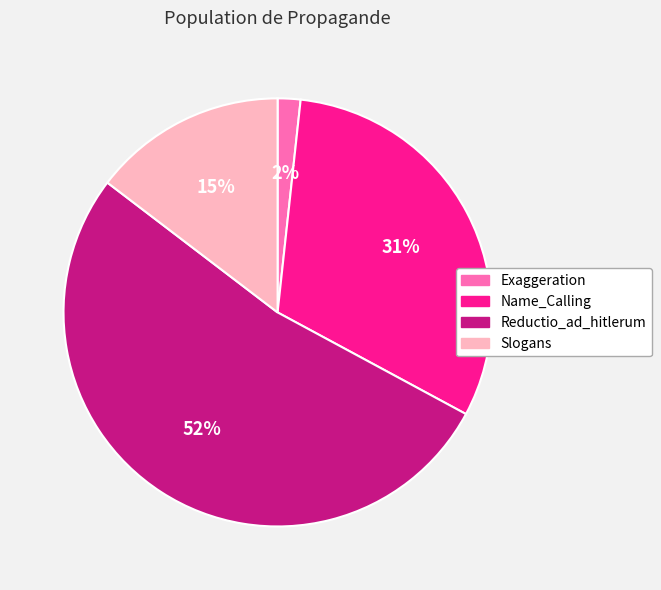

To the nearest percent, what is the average slice percentage?

25%